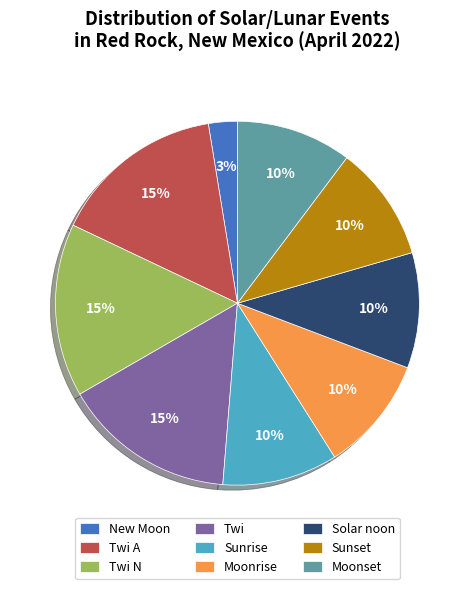

Is it true that Moonrise is 10% of the pie?

True